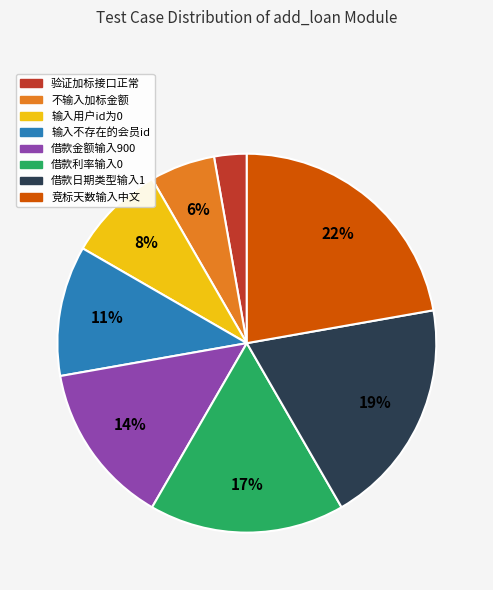

Which category has the biggest portion of the pie?

竞标天数输入中文